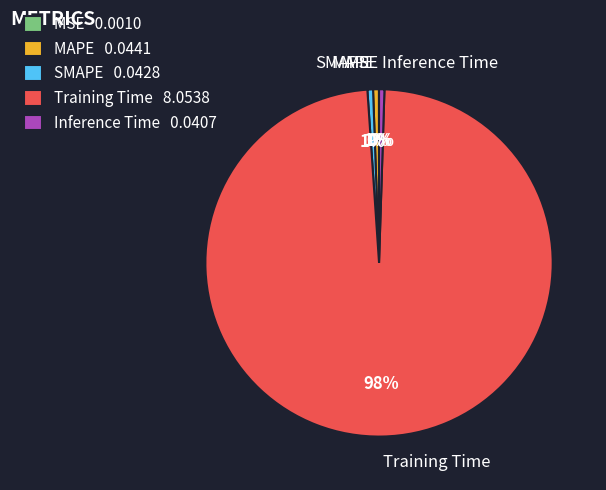

What is the majority slice?

Training Time